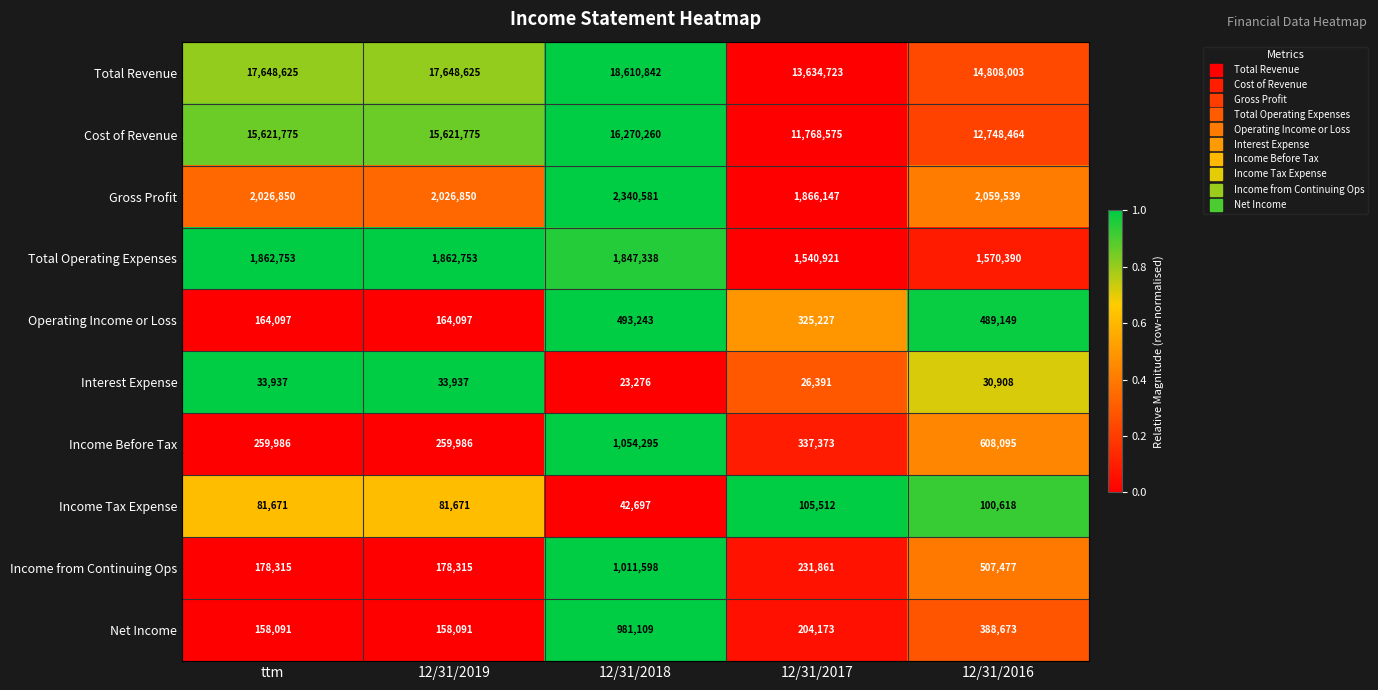

What is the maximum value for Net Income?

981109